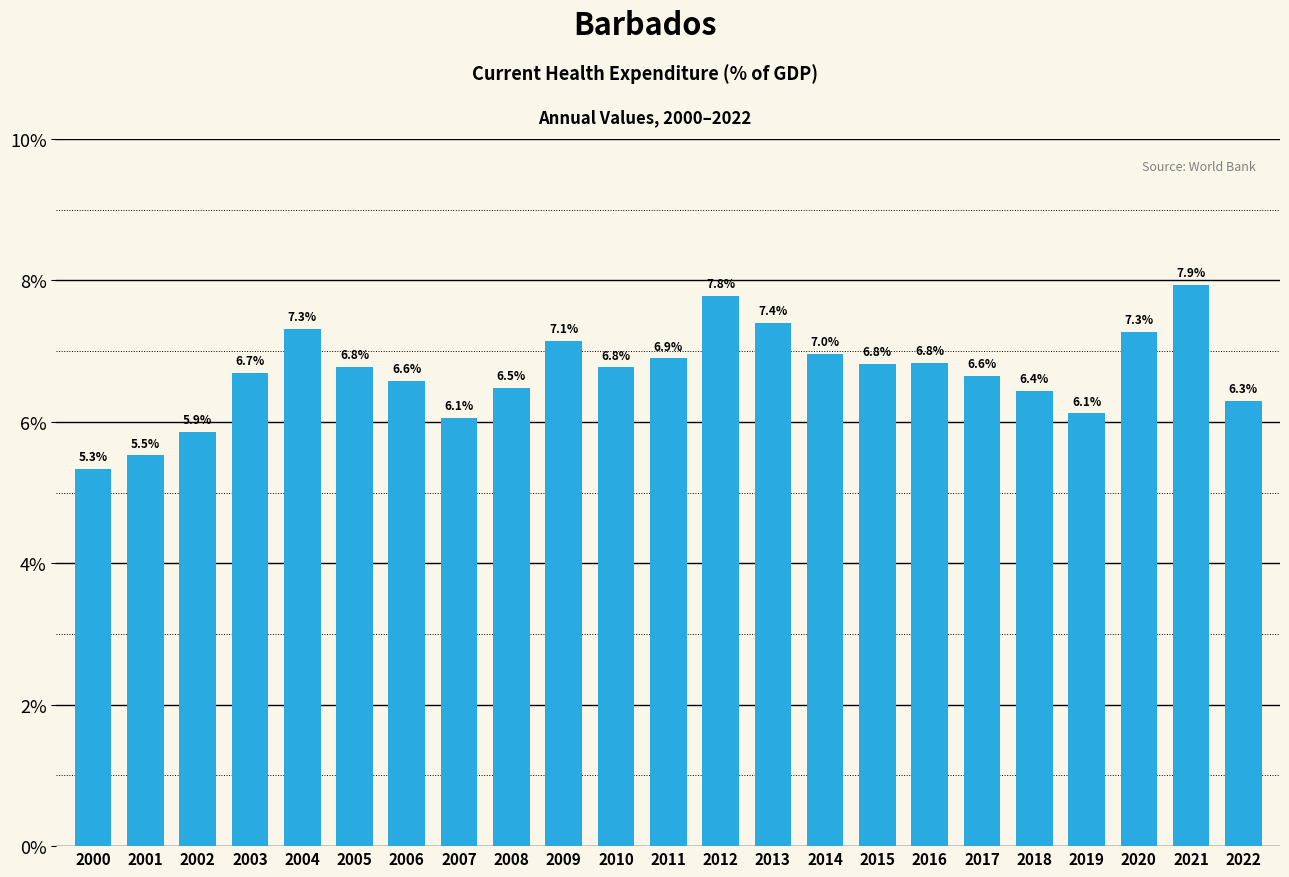

The chart shows a value of 9.0 at 2015. True or false?

False